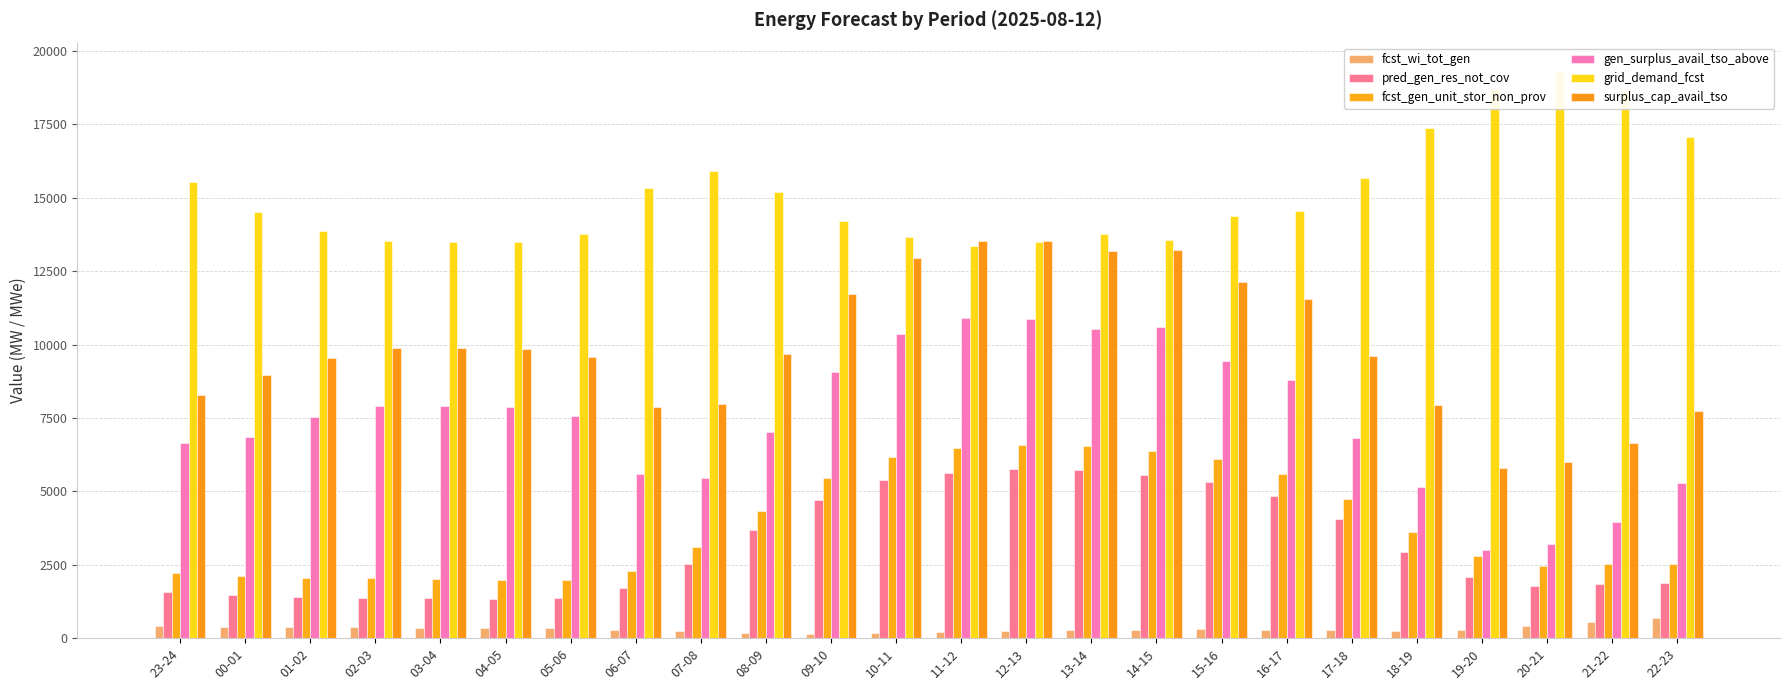

What is the difference between the maximum and minimum values in the gen_surplus_avail_tso_above series?

7908